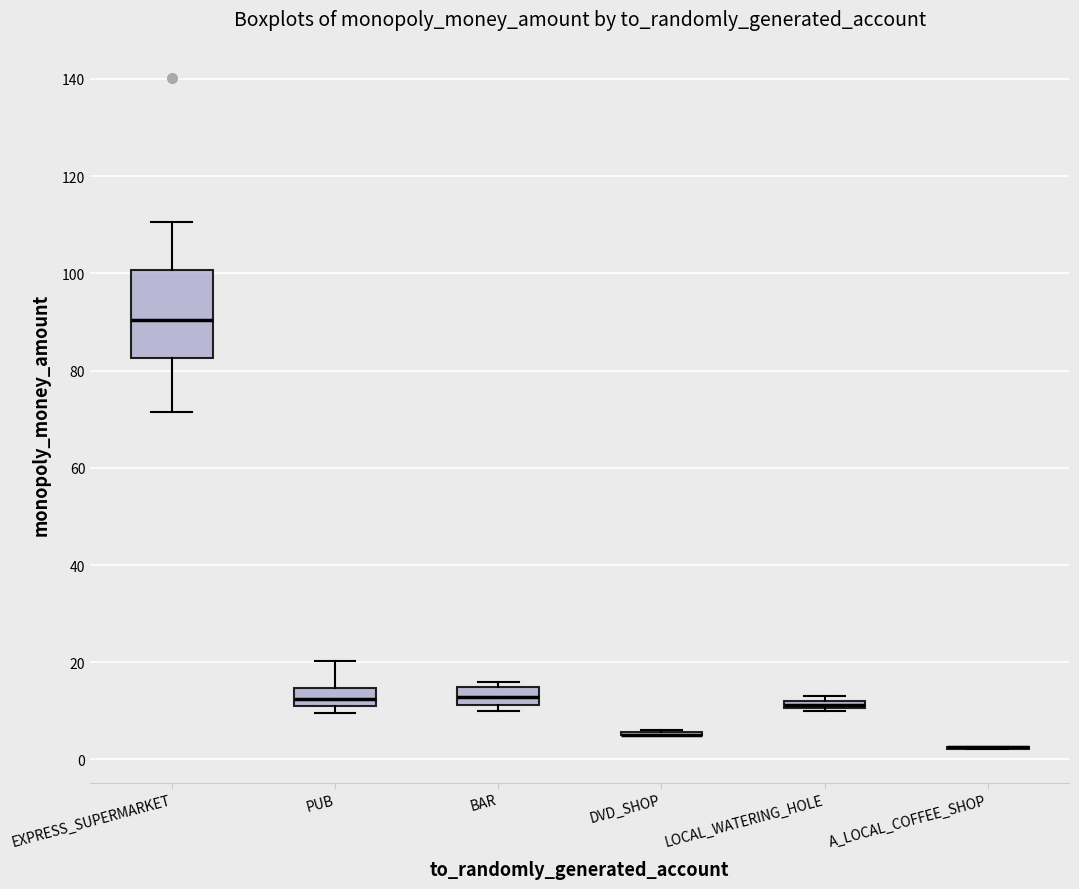

Where does the median line of the box for EXPRESS_SUPERMARKET sit on the y-axis? The values are not printed on the chart, so give them approximately, as read against the axis.

90